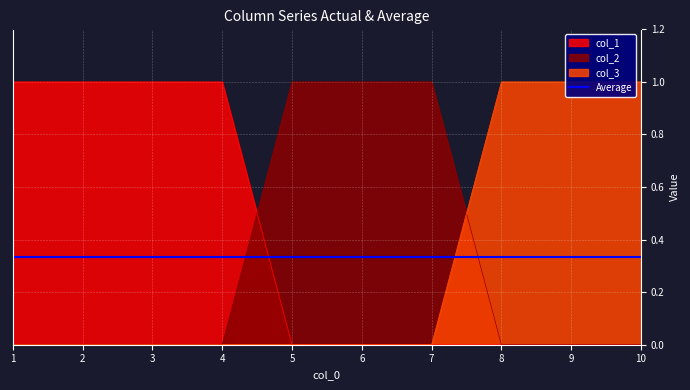

What is the total value across all series at 8?

1